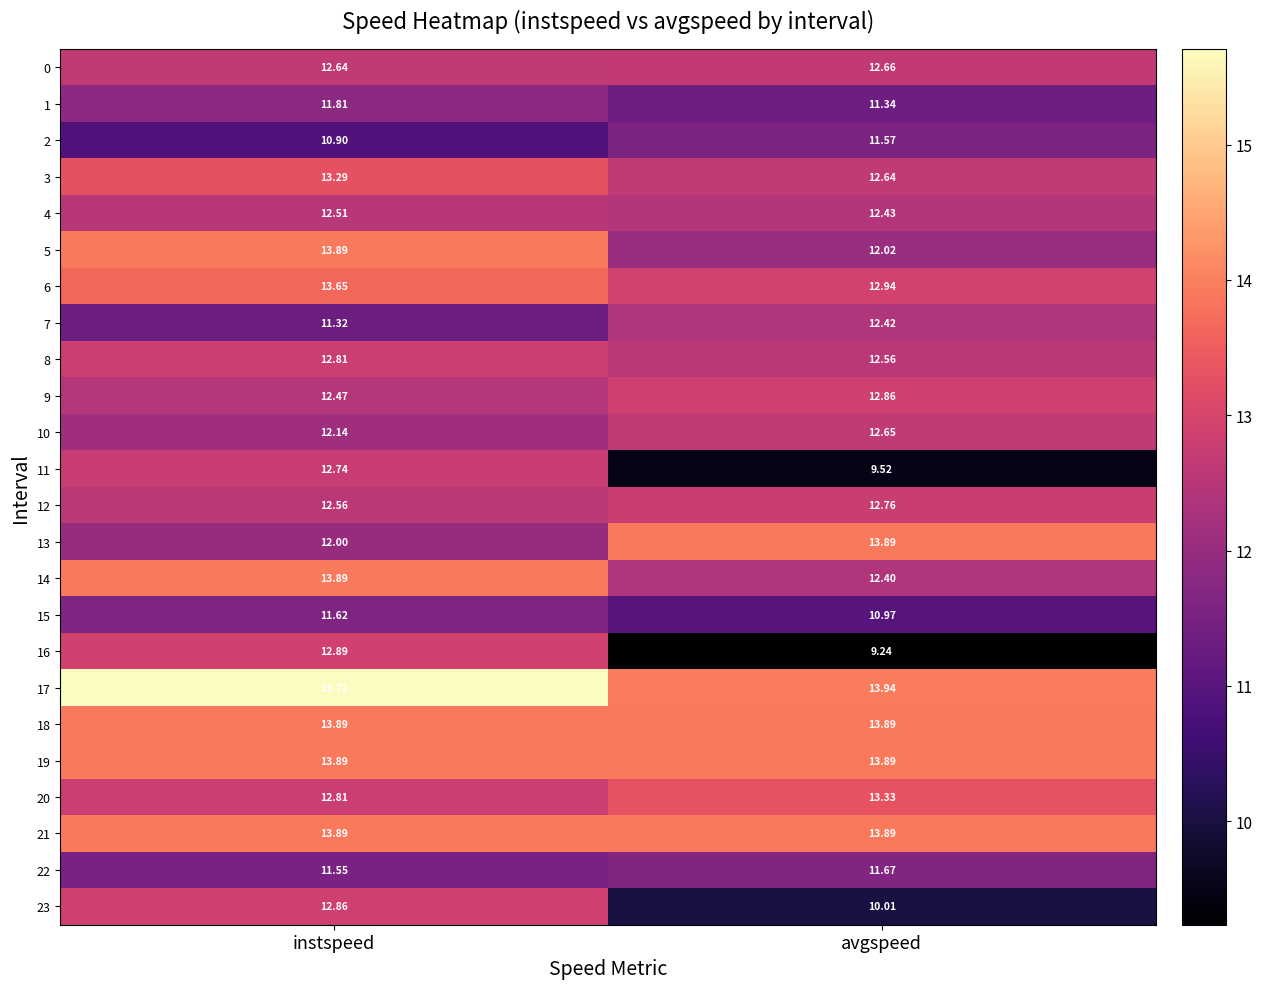

At which category is the sum across all series the highest?

instspeed